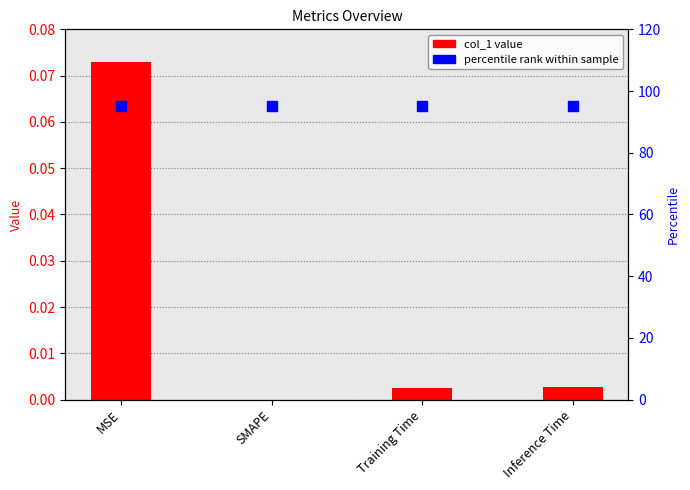

Is the value of col_1 value at MSE greater than the value of percentile rank within sample at SMAPE?

No